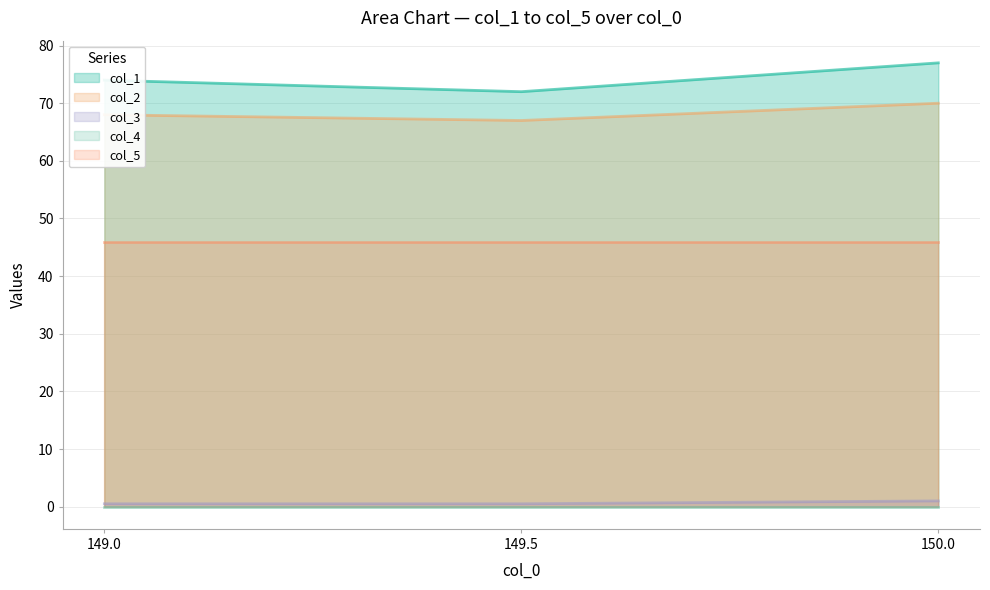

The col_3 series shows 1.0 at 150.0. True or false?

True